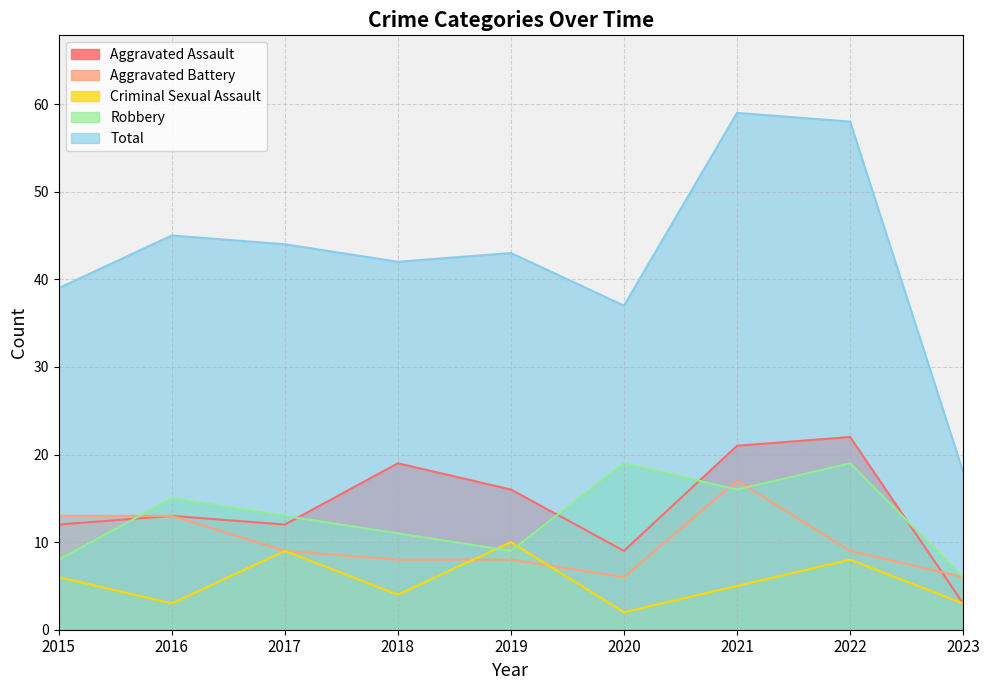

At 2022, list the series in order from largest to smallest.

Total, Aggravated Assault, Robbery, Aggravated Battery, Criminal Sexual Assault